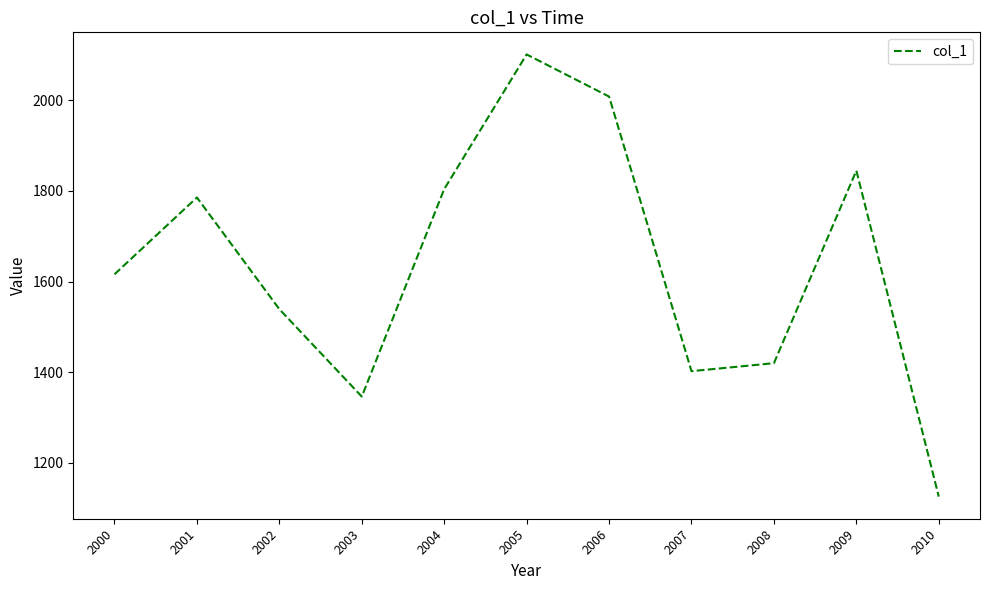

Count the number of values greater than 1616.

6